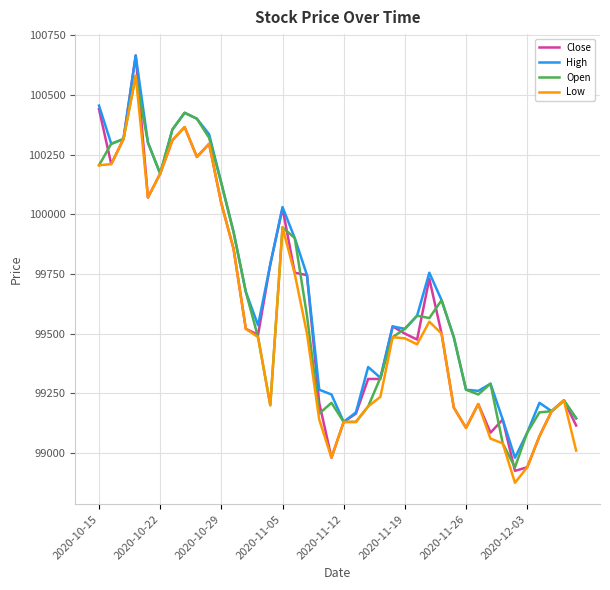

Which series has the largest range (max minus min)?

Close